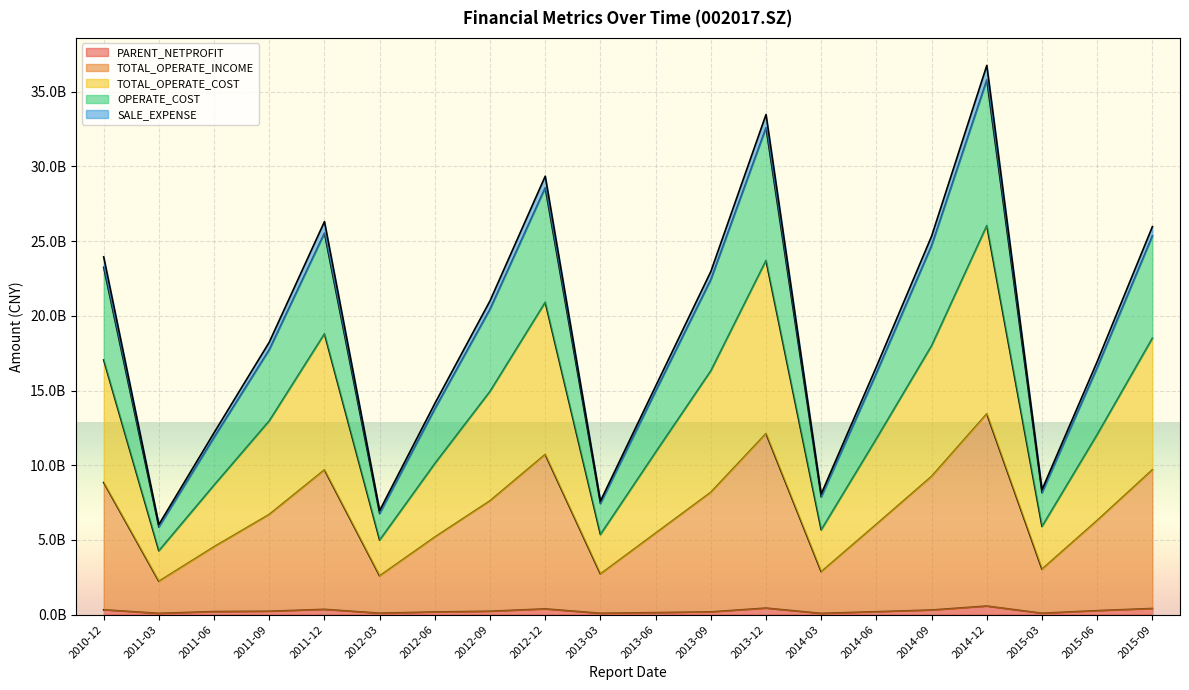

Rank the categories by OPERATE_COST value from lowest to highest.

2011-03, 2012-03, 2013-03, 2014-03, 2015-03, 2011-06, 2012-06, 2013-06, 2014-06, 2015-06, 2011-09, 2012-09, 2013-09, 2010-12, 2014-09, 2015-09, 2011-12, 2012-12, 2013-12, 2014-12